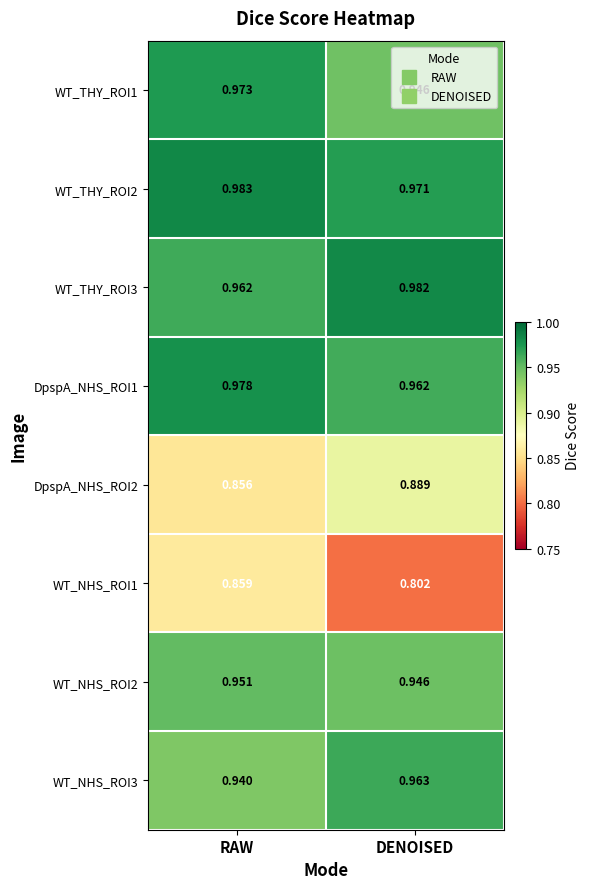

At which category is the sum across all series the highest?

RAW